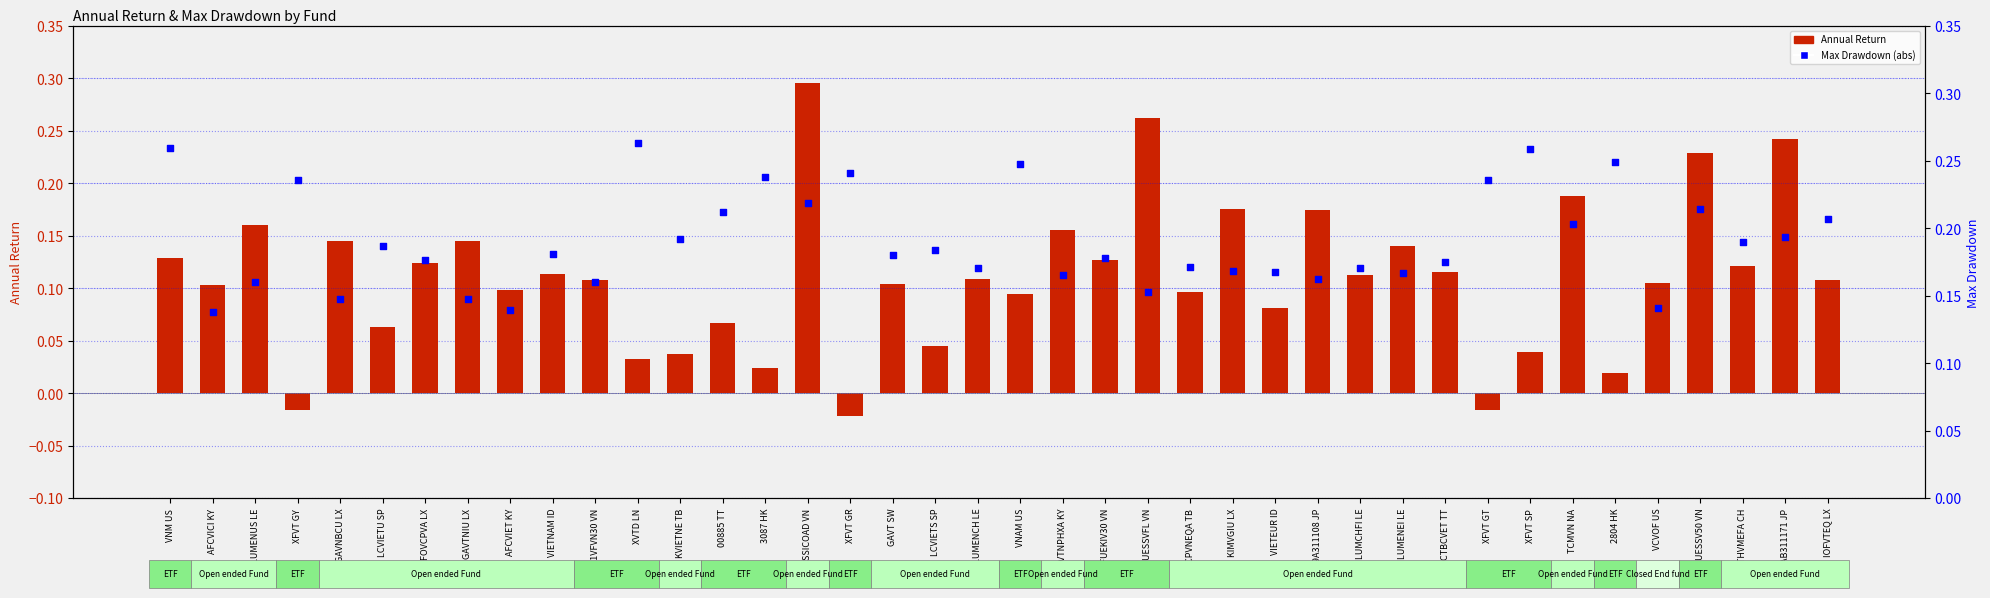

Which series has the largest Y range (max minus min)?

Annual Return